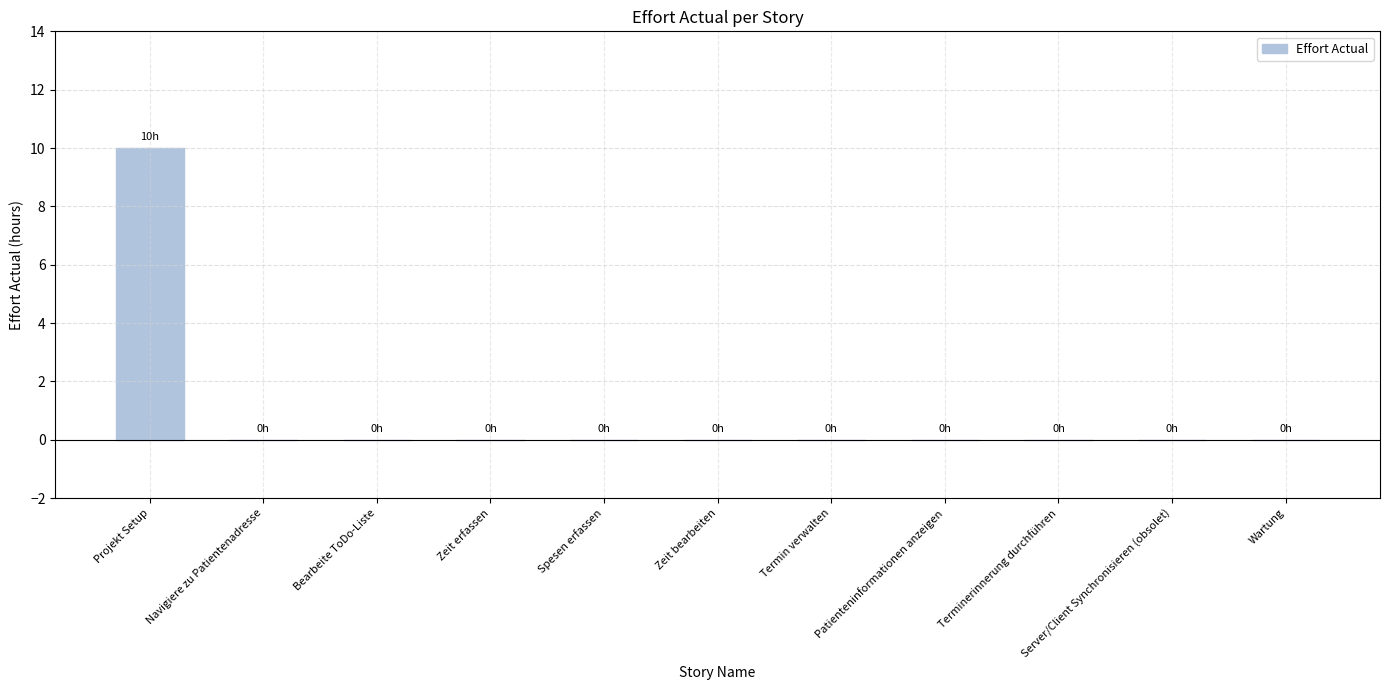

Reading left to right, extract all data points from this chart.

10	0	0	0	0	0	0	0	0	0	0